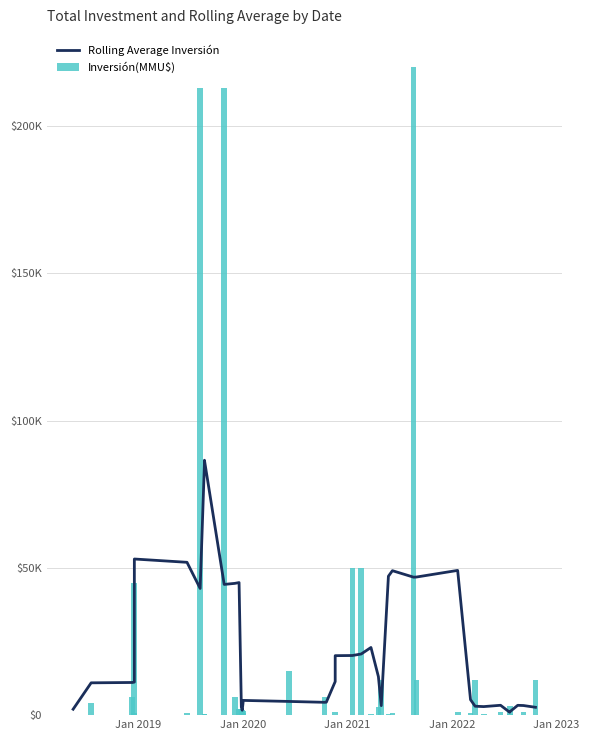

How many data points does each series have?

40